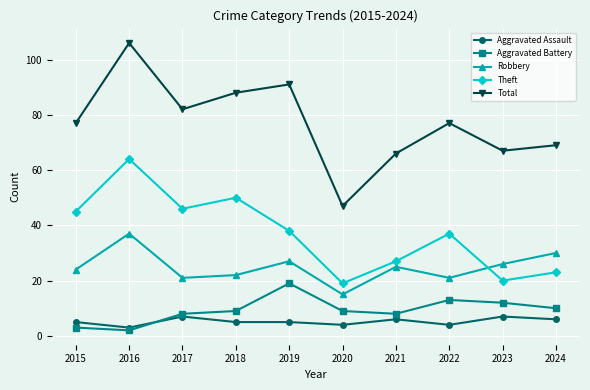

Does the chart have visible grid lines?

Yes